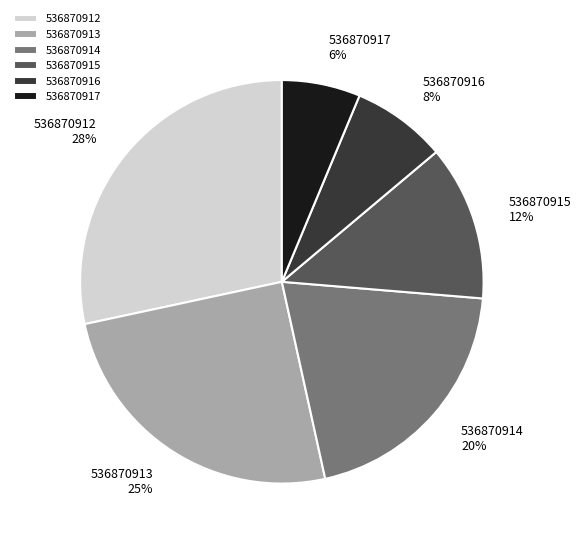

Count the number of slices in the pie.

6